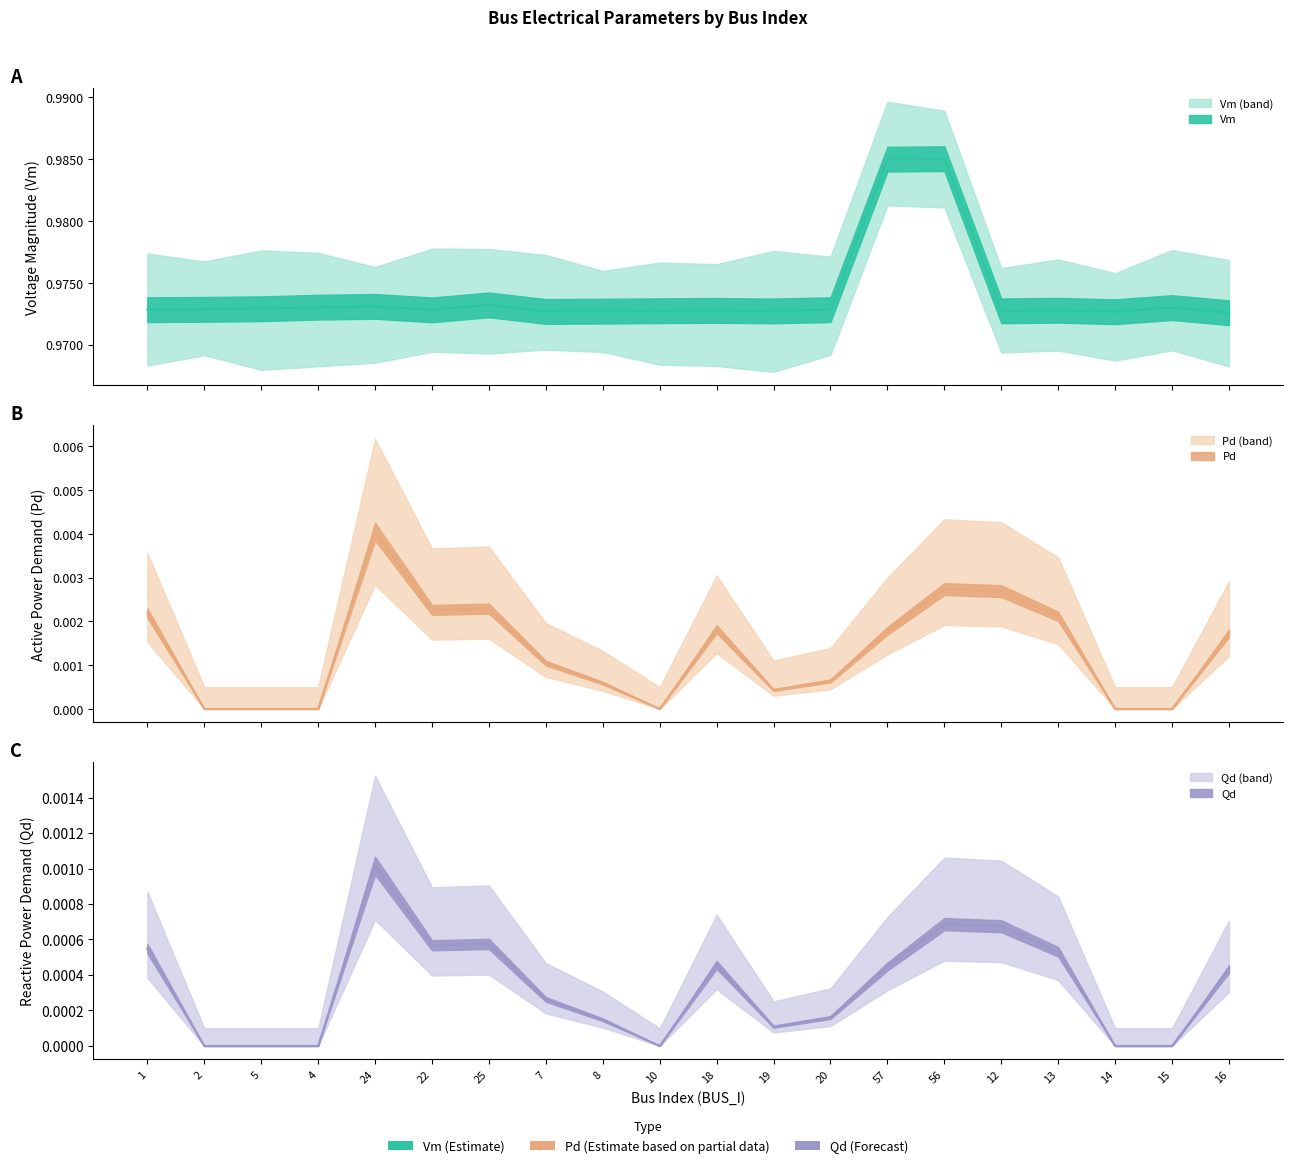

Where is Vm nearest to the value 0?

16